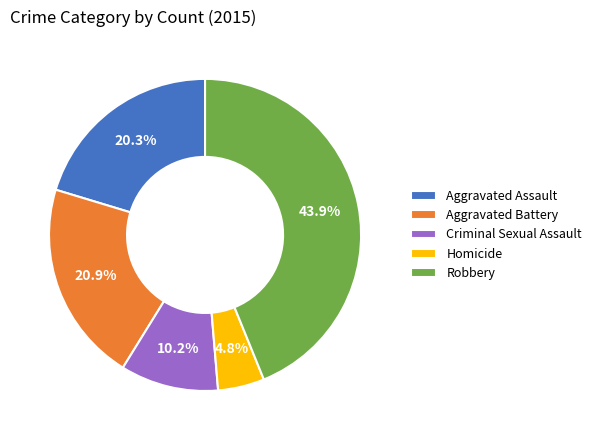

Does any single category account for the majority?

No